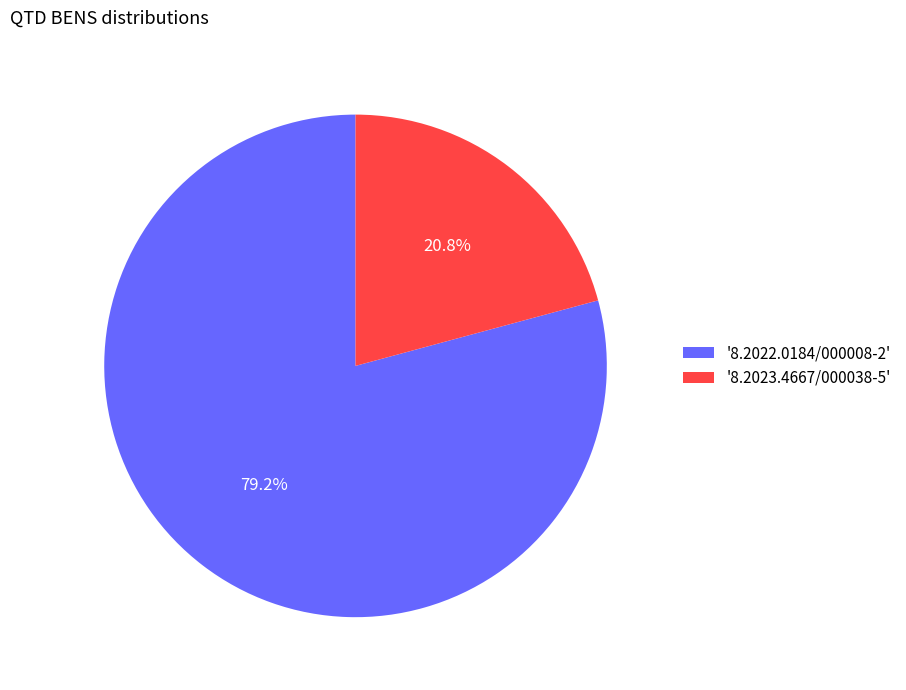

Rank the categories by value from lowest to highest.

'8.2023.4667/000038-5', '8.2022.0184/000008-2'